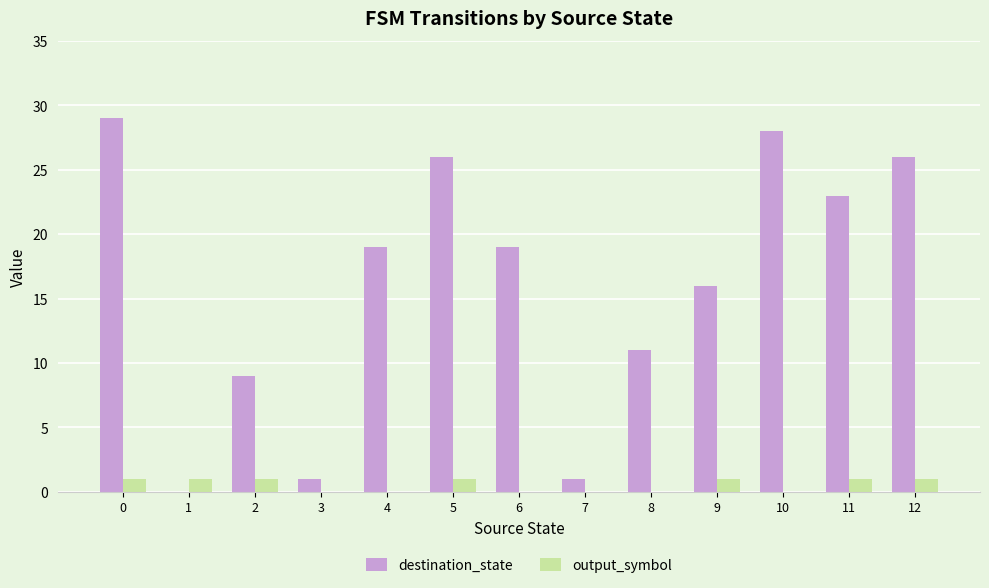

True or false: output_symbol has a value of 0 at 4.

True